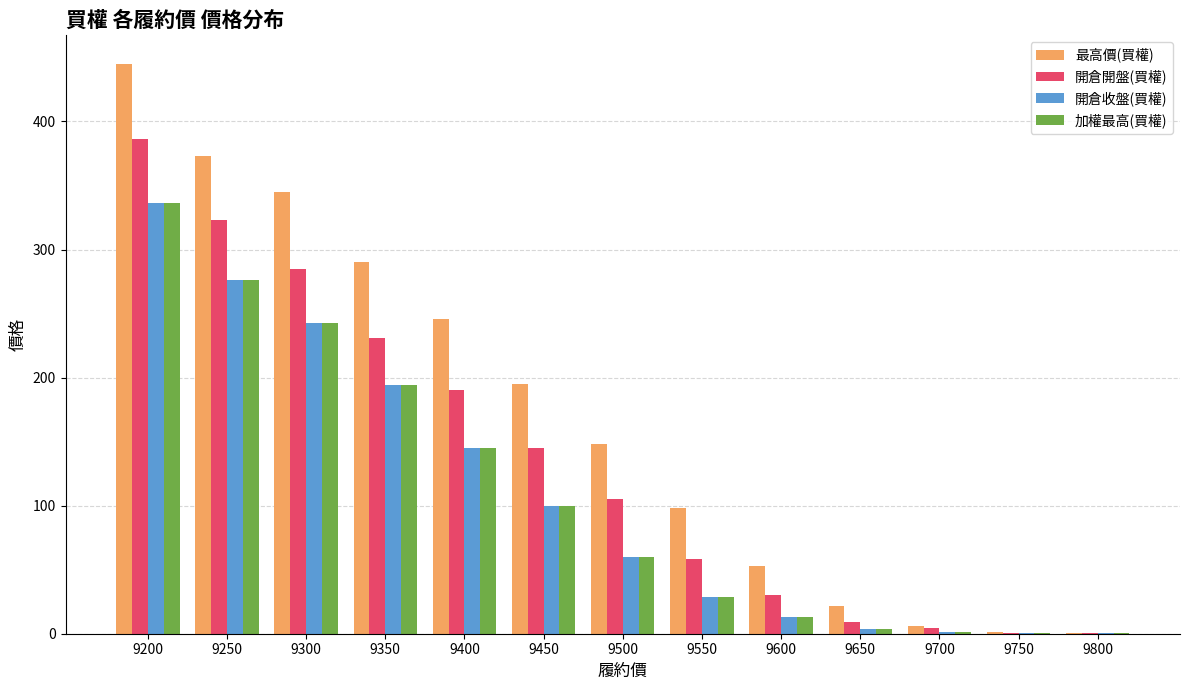

Between 9350 and 9600, which series saw the biggest shift?

最高價(買權)